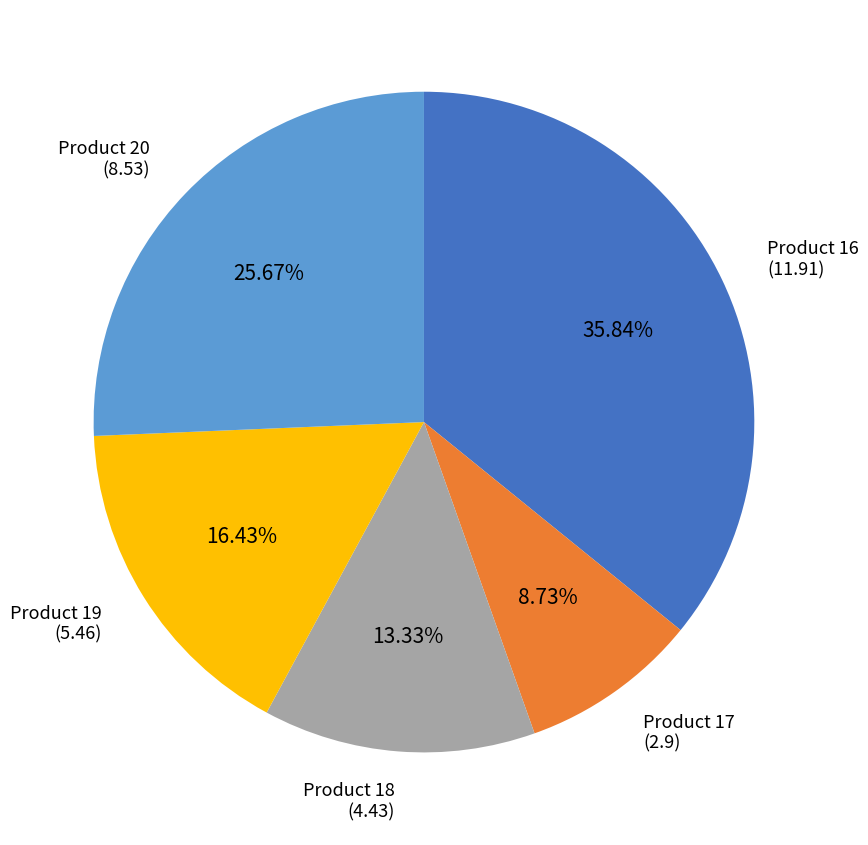

Is there any slice that represents more than half of the pie?

No